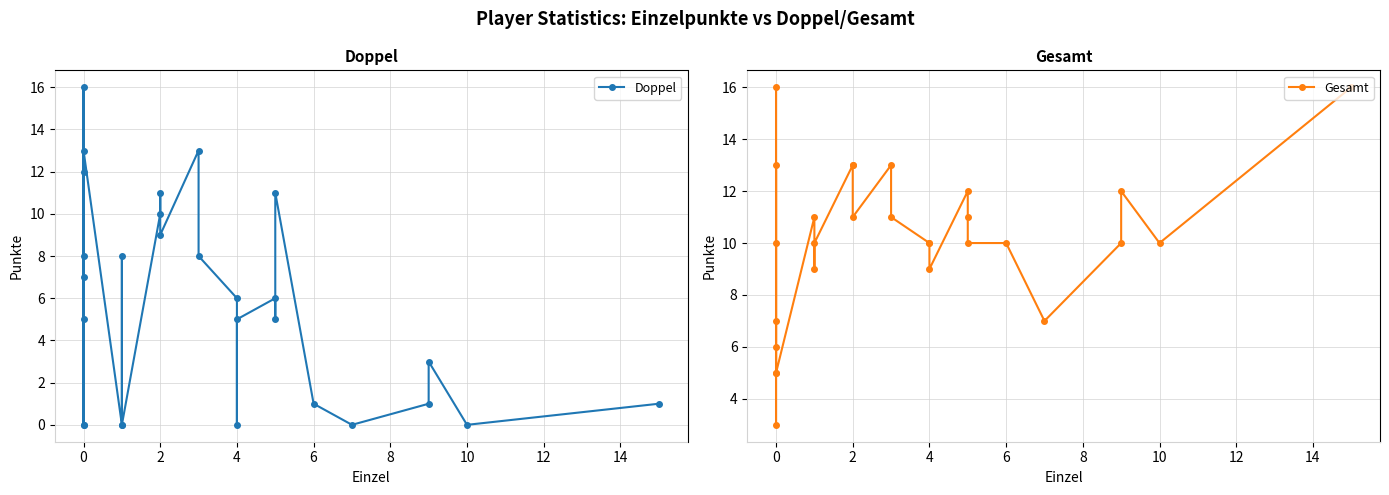

Is it true that Gesamt equals 3 at 24?

False